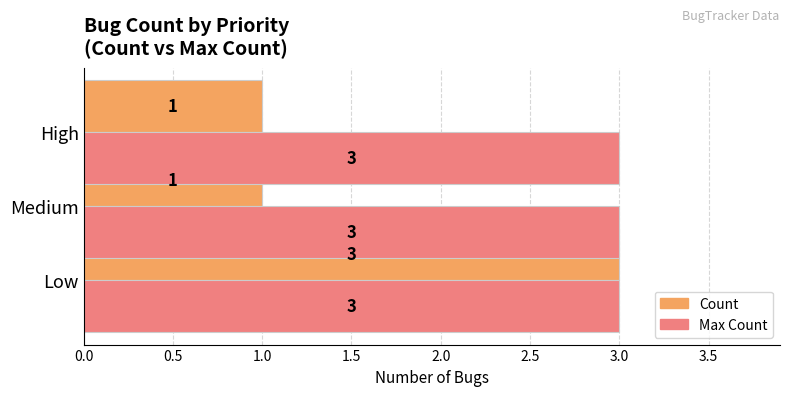

What is the maximum value shown in the chart?

3.0